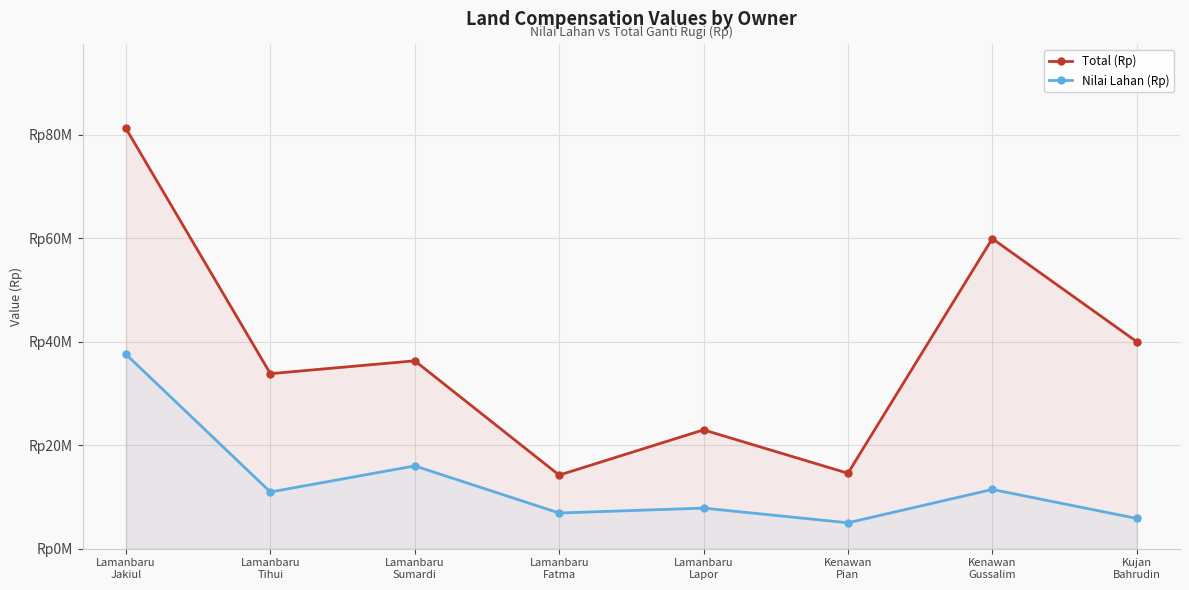

What is the smallest value displayed?

5005000